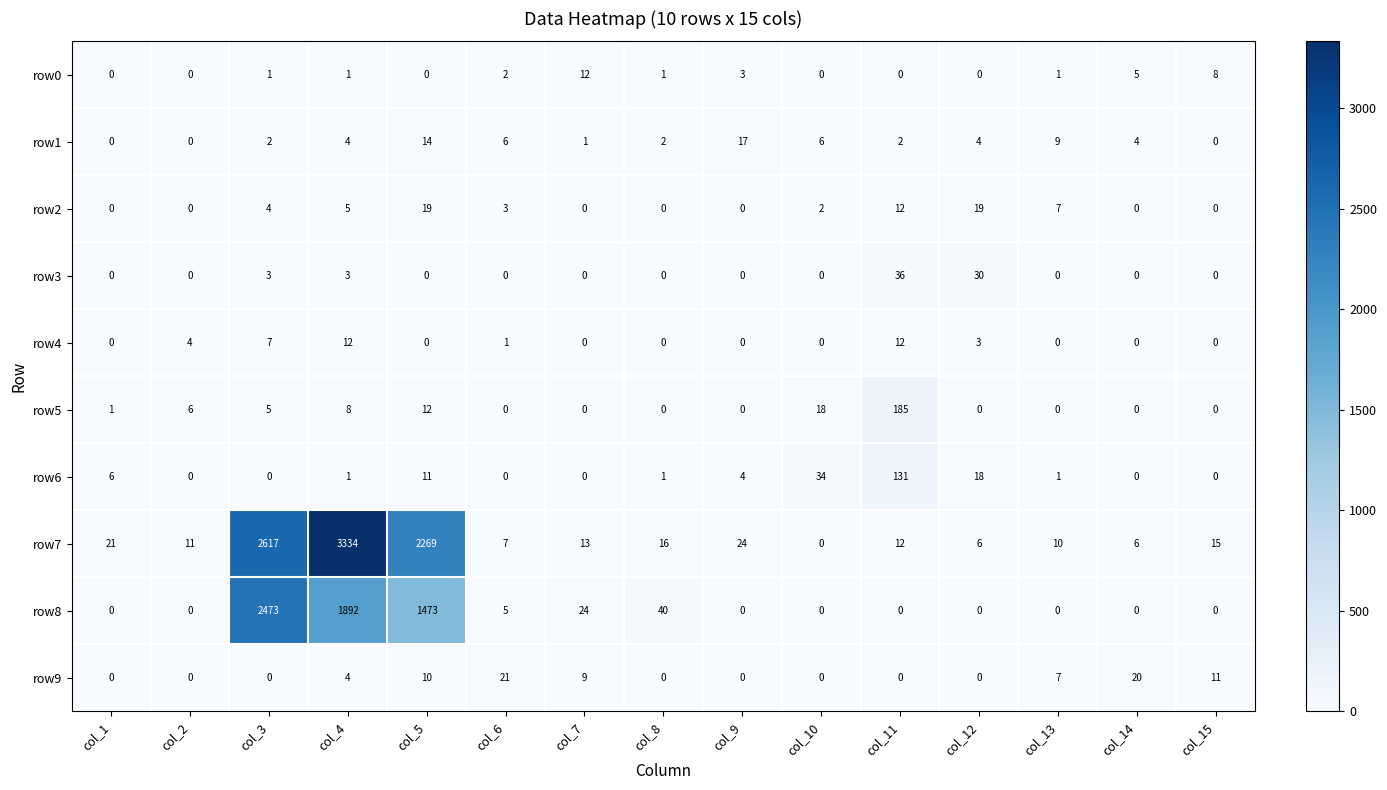

What is the total value across all series at col_3?

5112